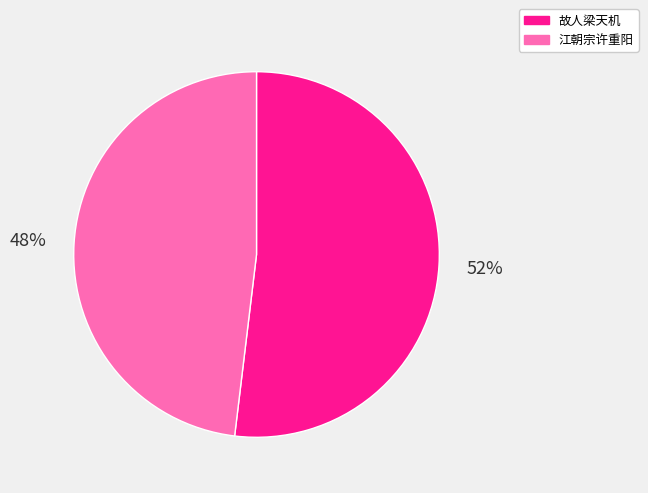

The 故人梁天机 slice represents 52% of the pie. True or false?

True